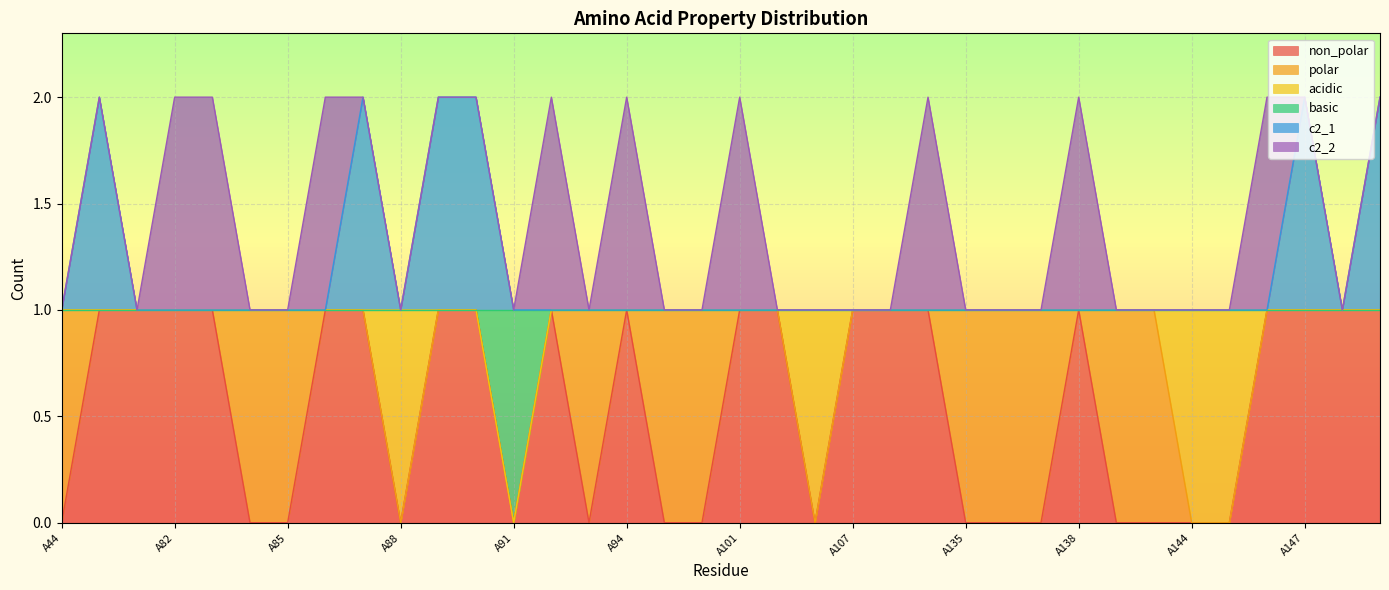

How many data points in non_polar are less than 1?

16